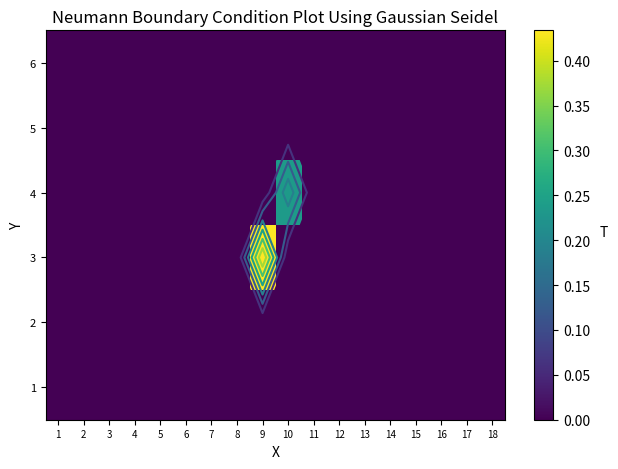

Which category has the lowest value in the 1 series?

1